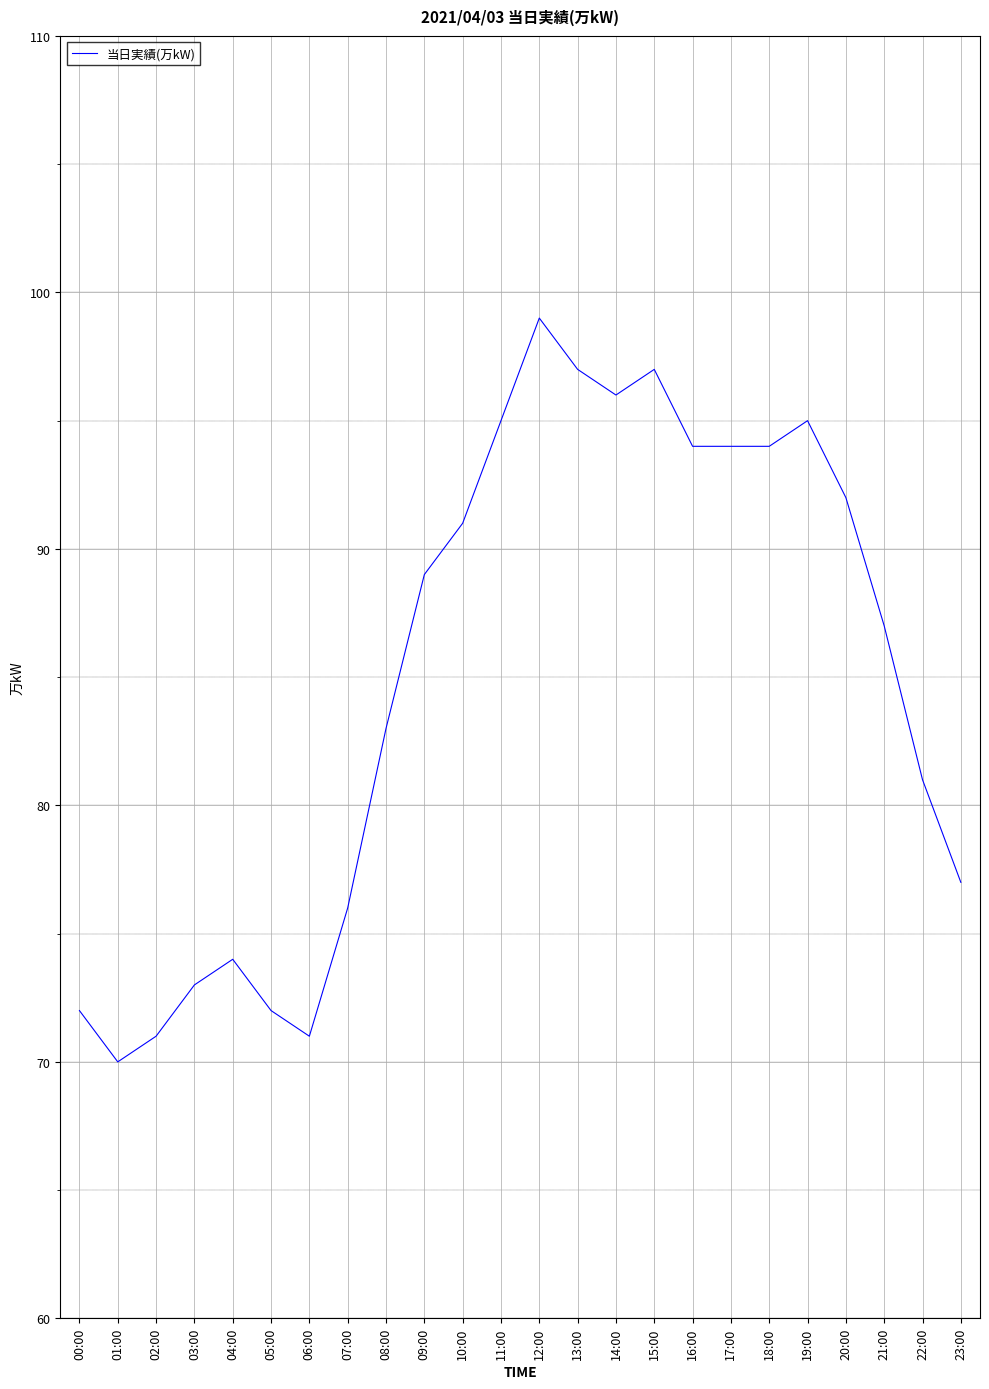

What is the difference between the values at 17:00 and 03:00?

21